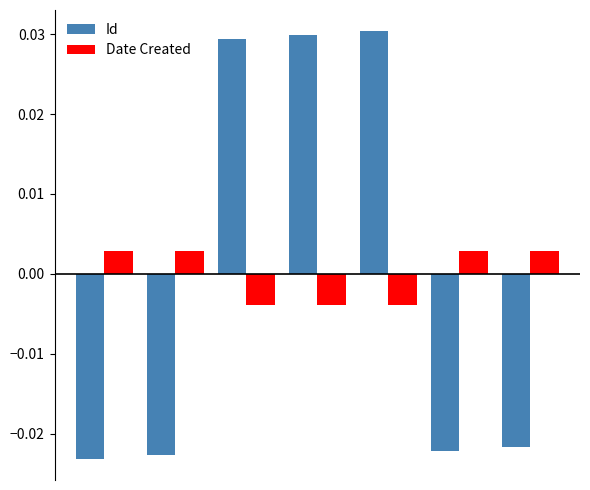

How many data points in Id are less than 0?

4